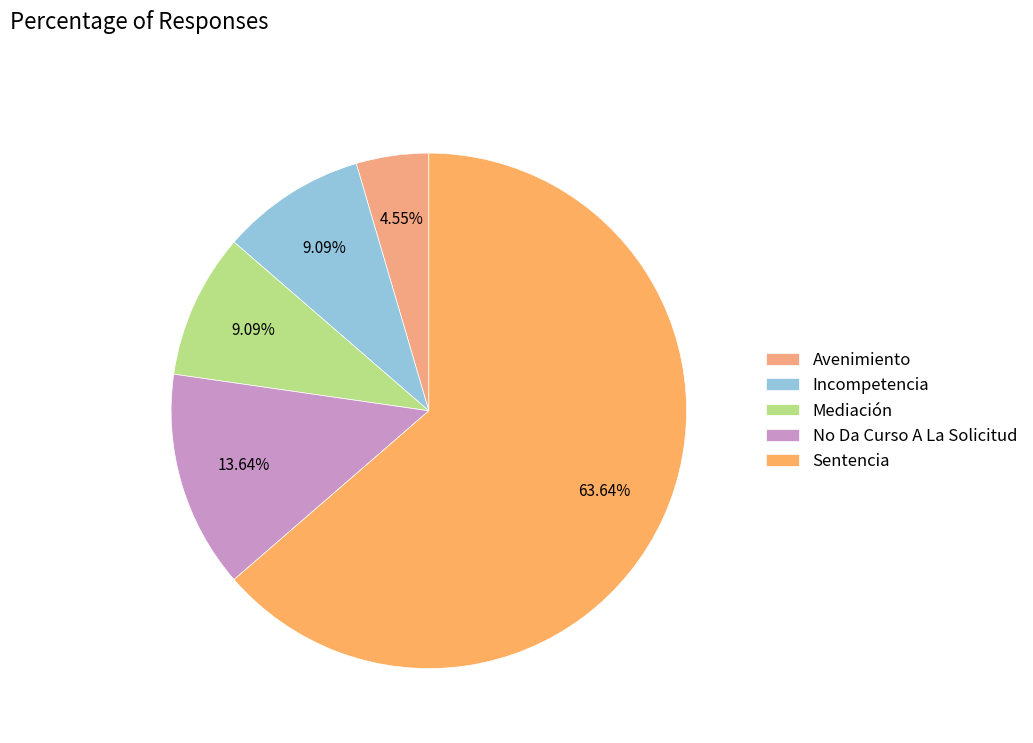

To the nearest percent, what is the difference between the largest and smallest slice percentages?

59%